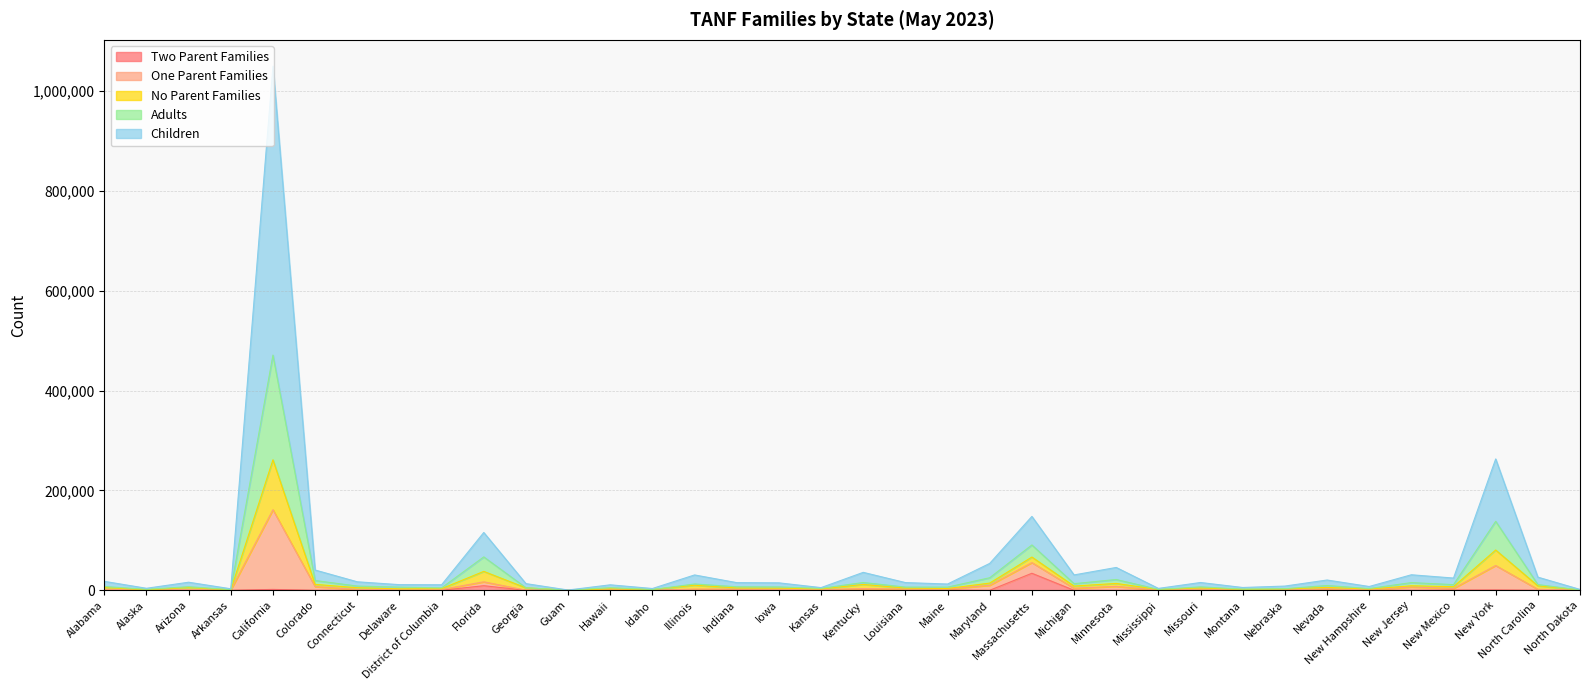

At which category is the sum across all series the highest?

California